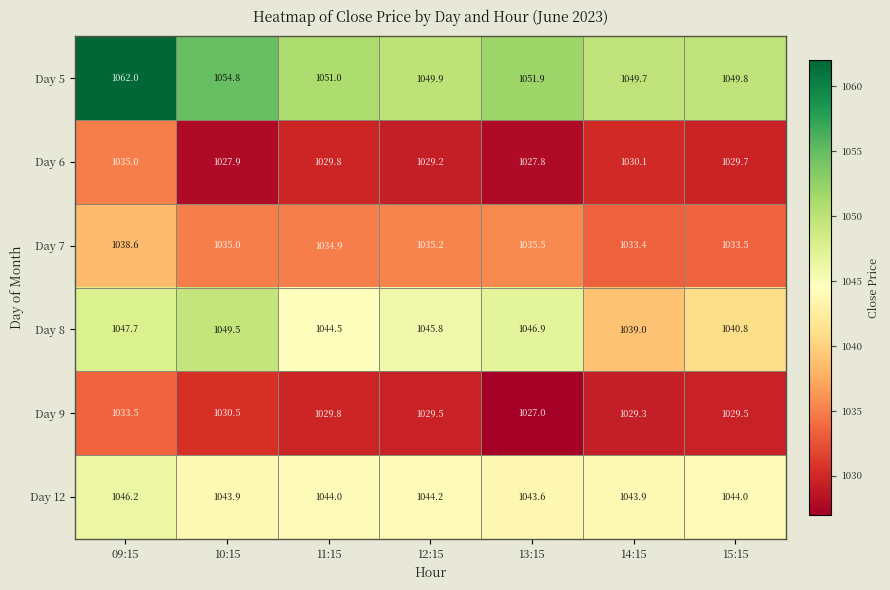

Rank the series at 14:15 from highest to lowest value.

Day 5, Day 12, Day 8, Day 7, Day 6, Day 9